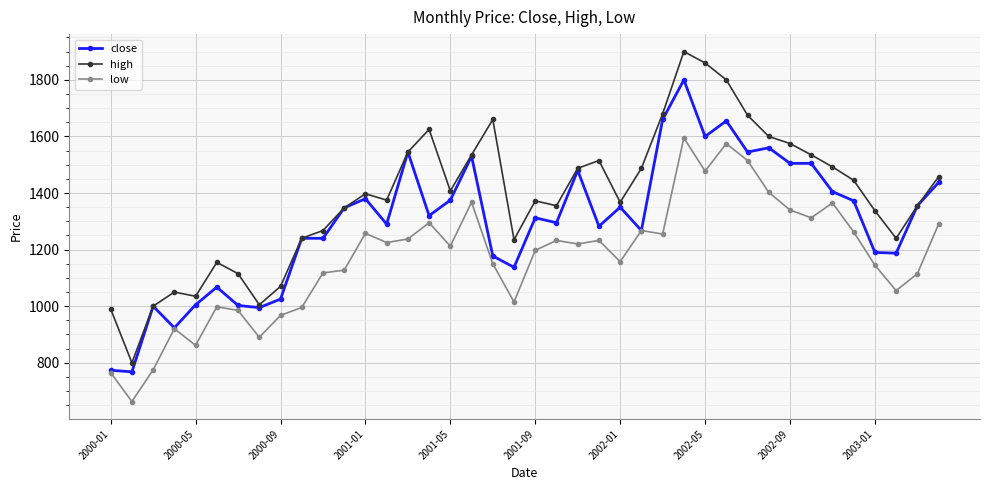

List the series in order of their peak value, highest first.

high, close, low